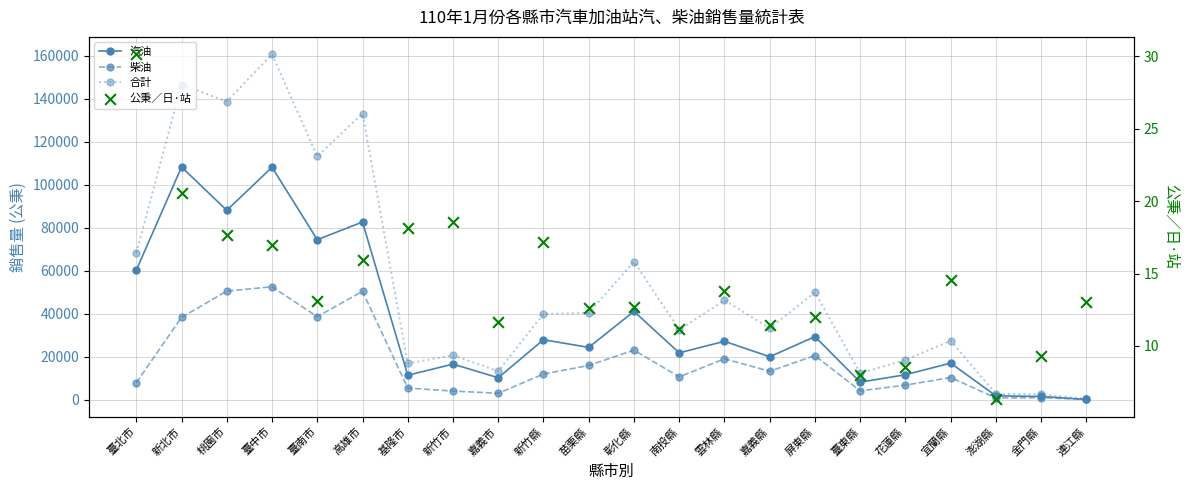

Is the value of 汽油 at 新竹縣 greater than the value of 公秉／日·站 at 桃園市?

Yes